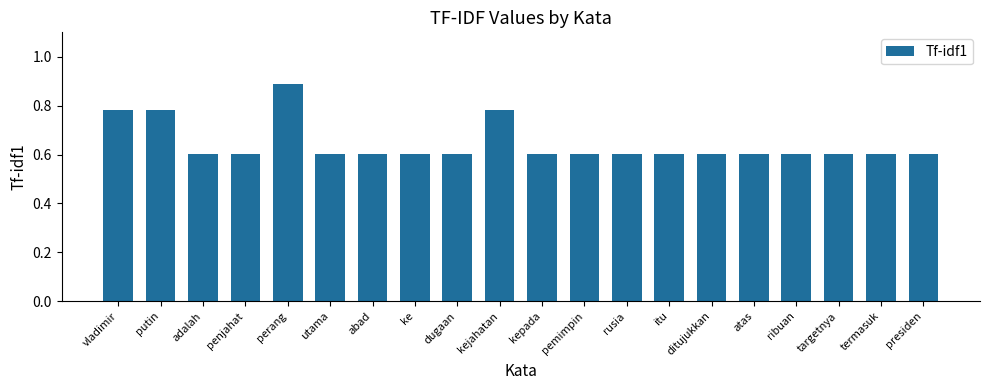

What is the minimum value shown in the chart?

0.6